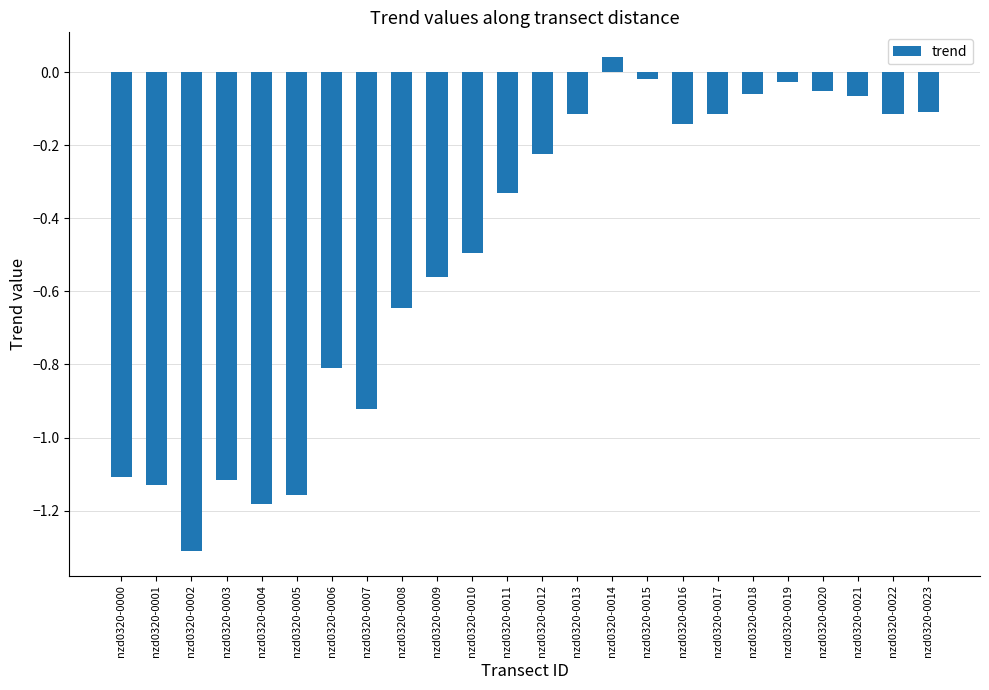

The chart shows a value of -0.1 at nzd0320-0021. True or false?

True